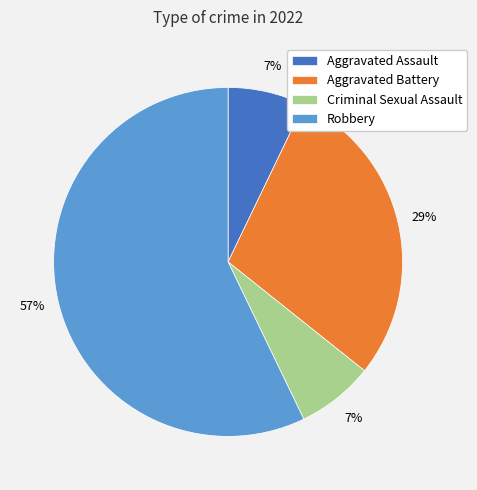

To the nearest percent, what percentage of the pie is Aggravated Battery?

29%